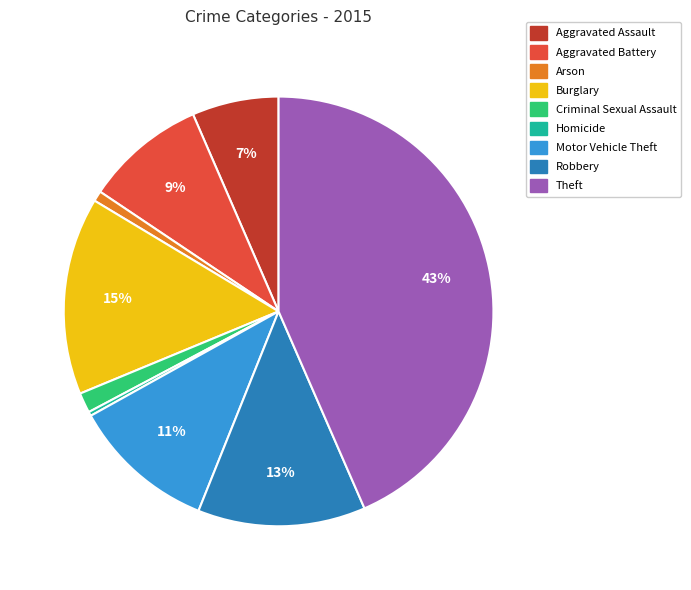

True or false: Motor Vehicle Theft accounts for 17% of the total.

False